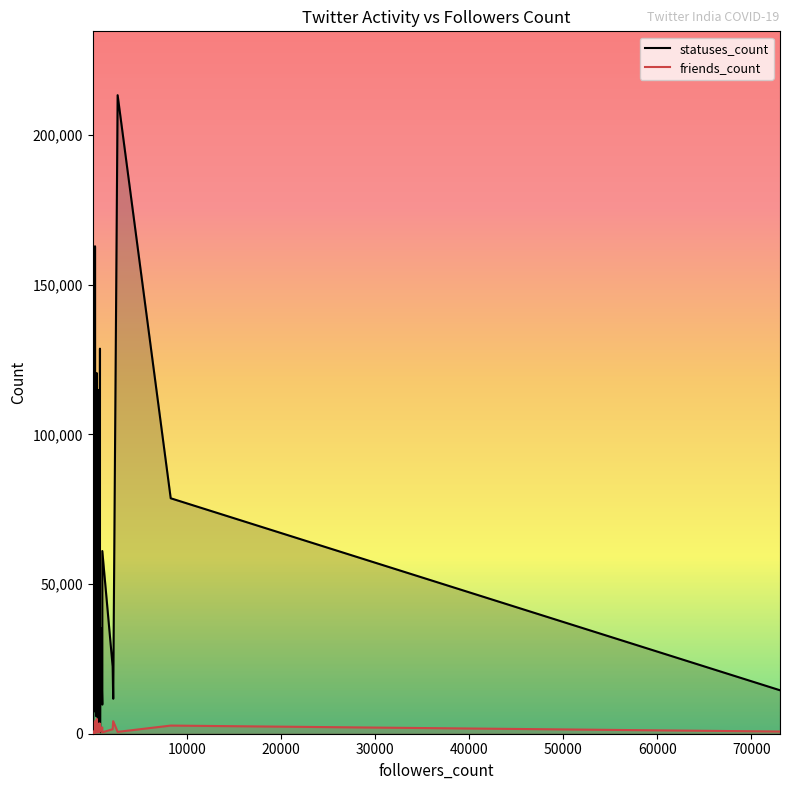

True or false: statuses_count has a value of 12460 at 14.

False